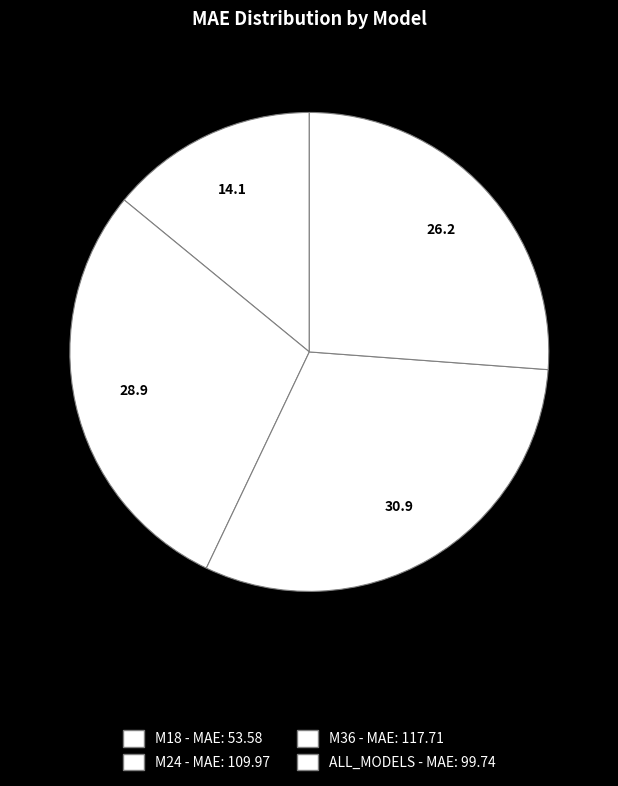

Count the number of slices in the pie.

4